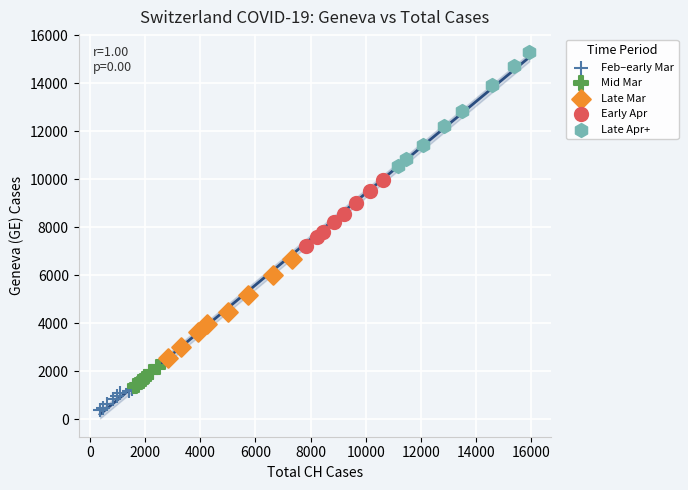

Which series contains the lowest Y value?

Feb–early Mar